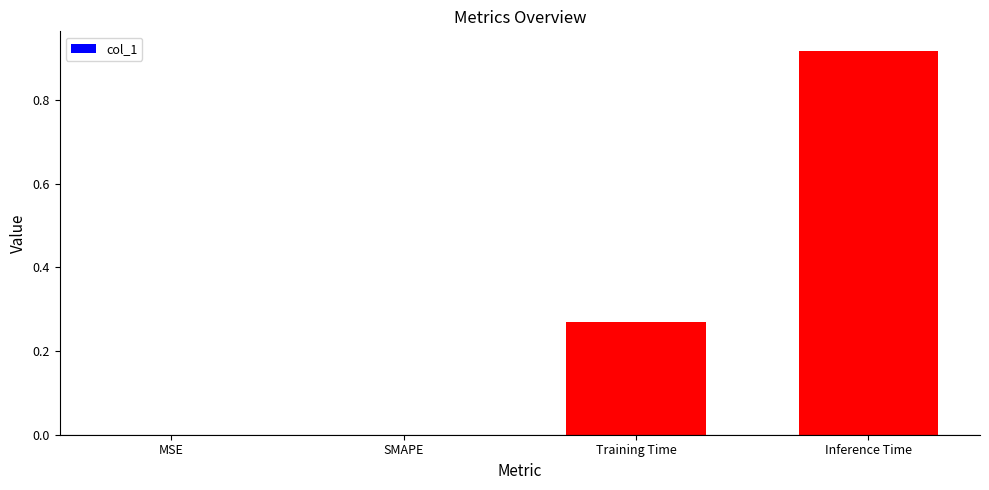

Is it true that the value at SMAPE is 0.0?

True